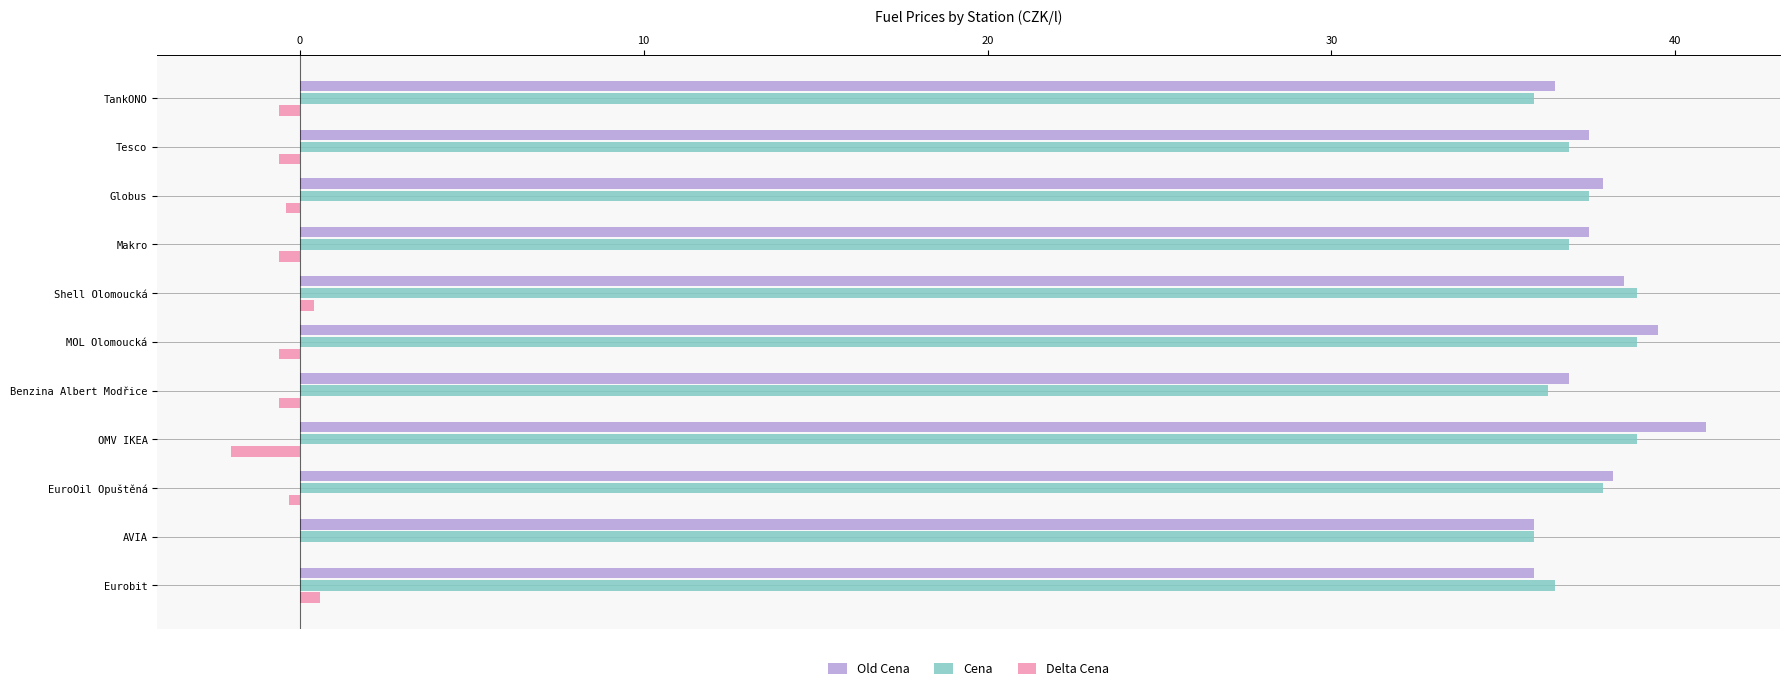

Count the number of categories in the chart.

11